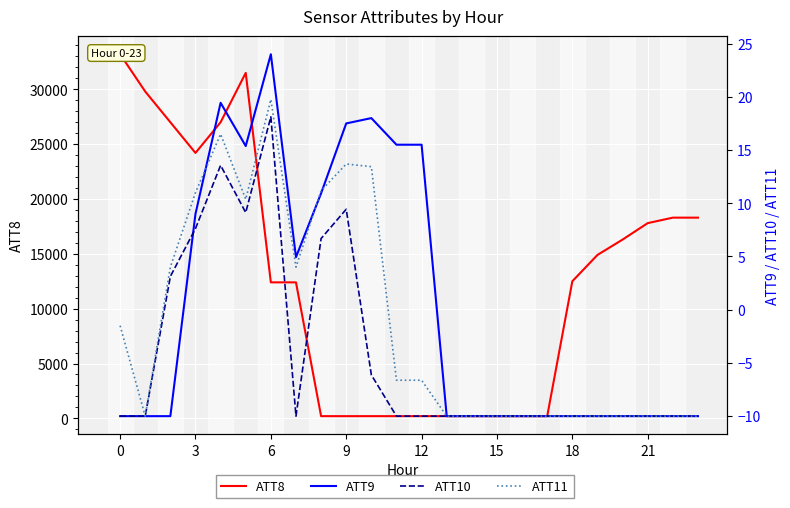

How many values in ATT10 are above zero?

7